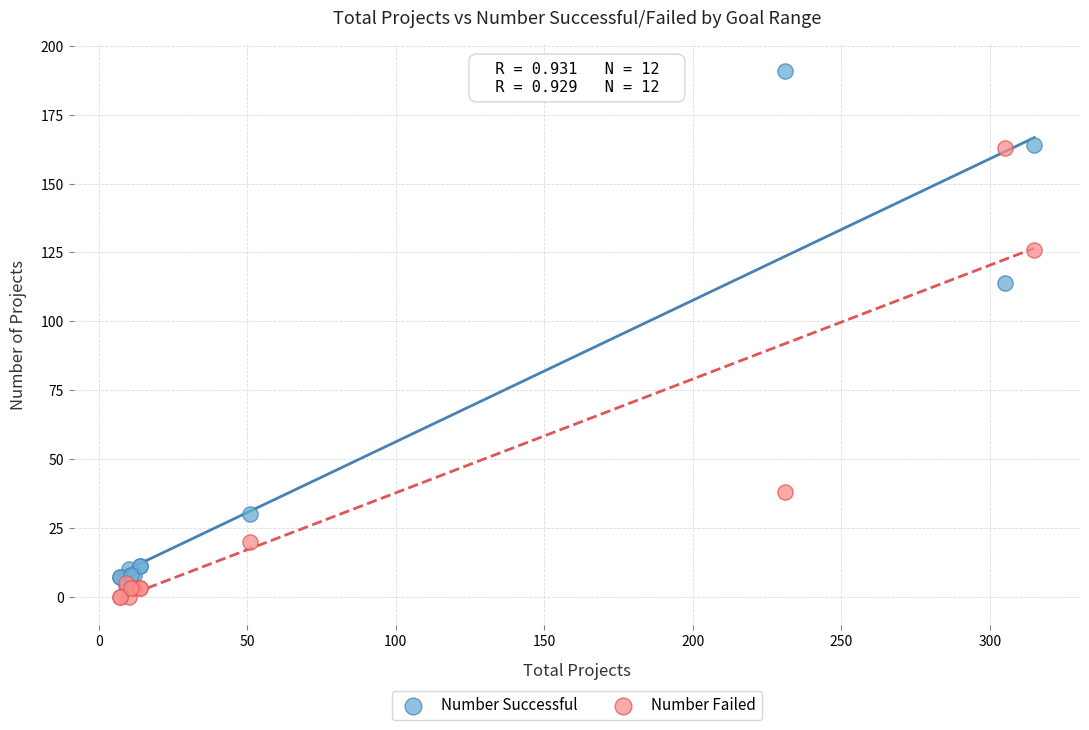

In the Number Failed series, what Y value is closest to 81?

38